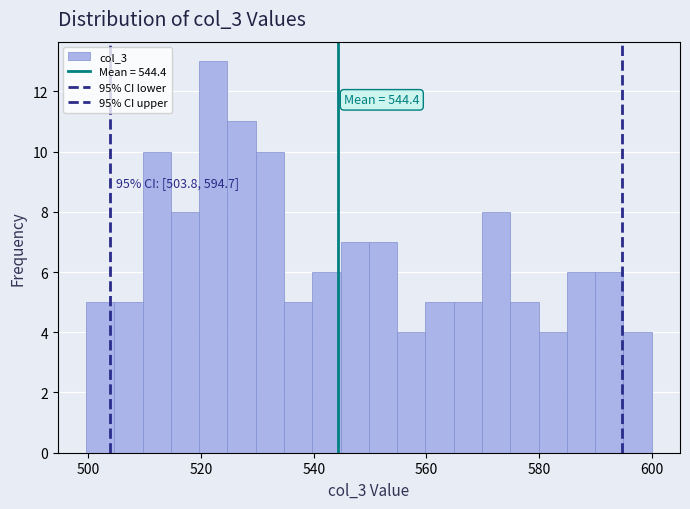

Around what value on the x-axis is the tallest bar? Give the approximate position of its centre, as read against the axis.

522